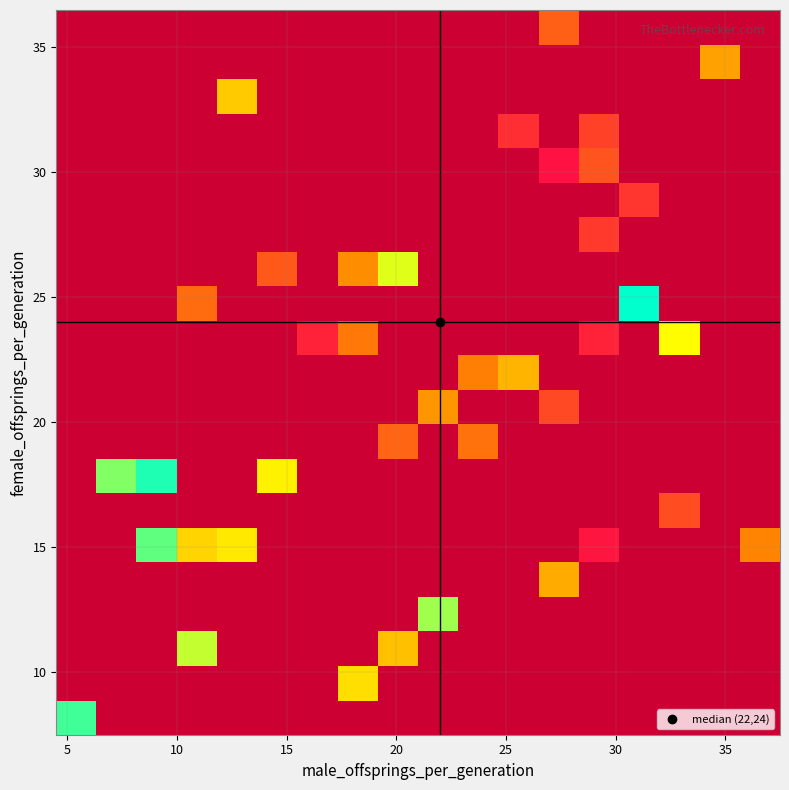

How many distinct data groups are displayed?

21